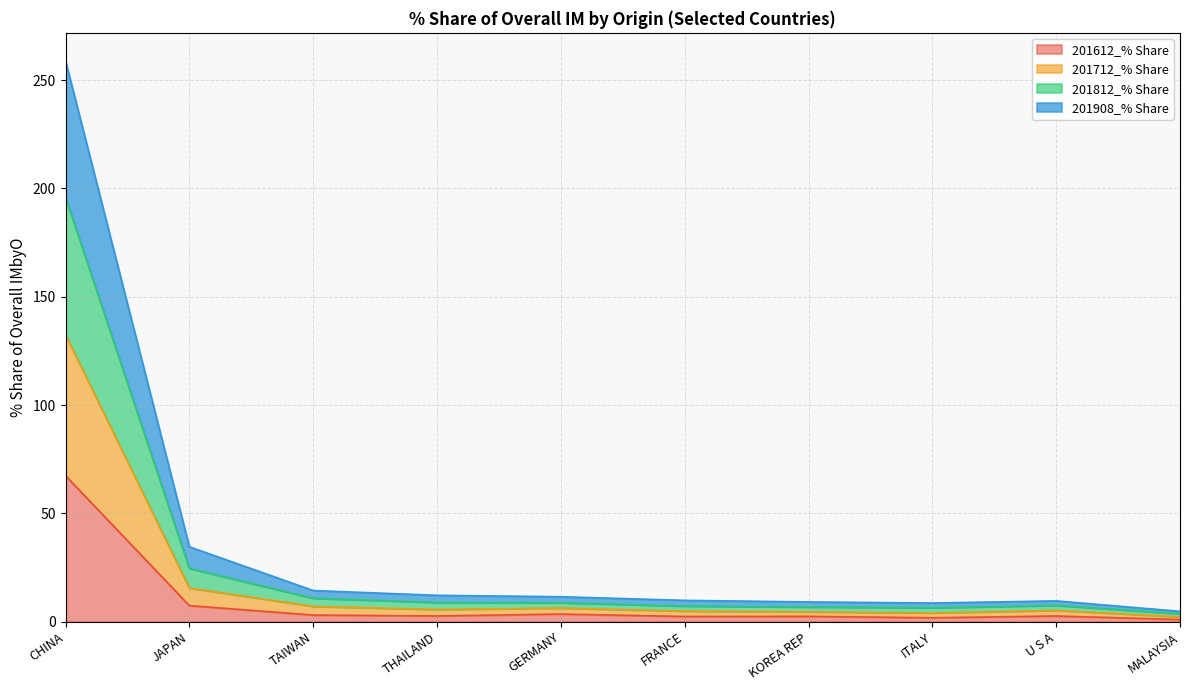

Where is the first local maximum for 201612_% Share?

GERMANY